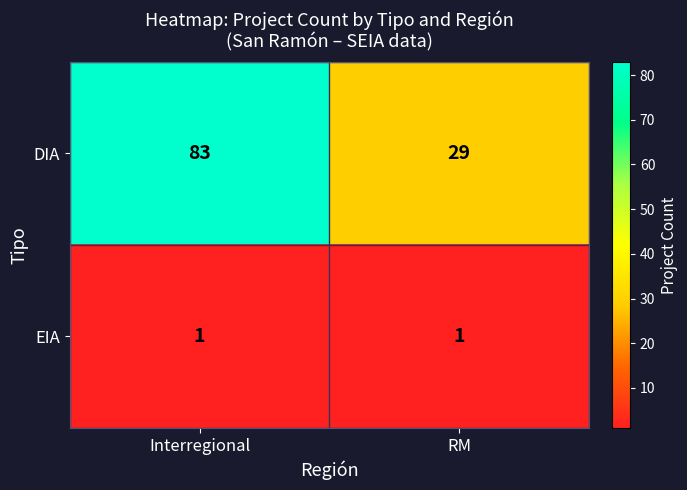

What is the maximum value shown in the chart?

83